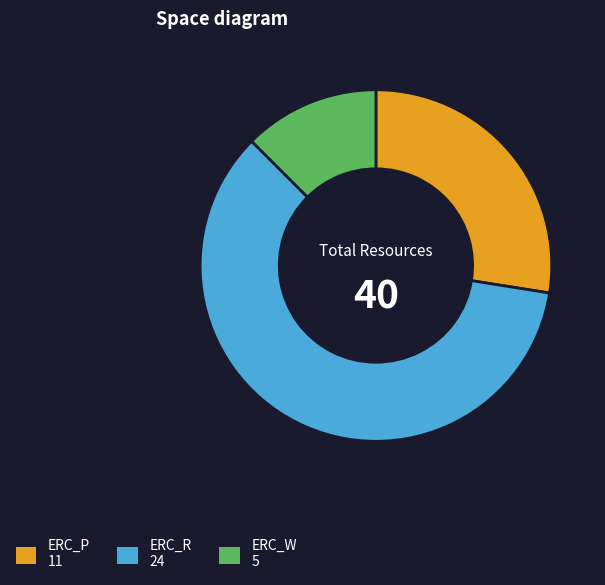

Rank the categories by value from highest to lowest.

ERC_R, ERC_P, ERC_W